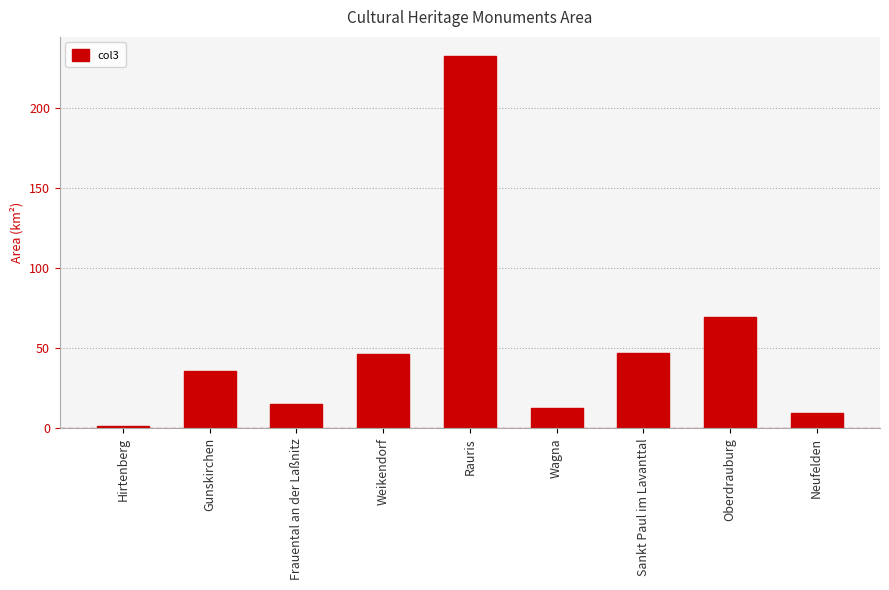

Reading left to right, what are all the values shown in this chart?

Hirtenberg=1.5	Gunskirchen=36.0	Frauental an der Laßnitz=15.5	Weikendorf=46.3	Rauris=233.0	Wagna=13.0	Sankt Paul im Lavanttal=47.3	Oberdrauburg=69.9	Neufelden=9.8